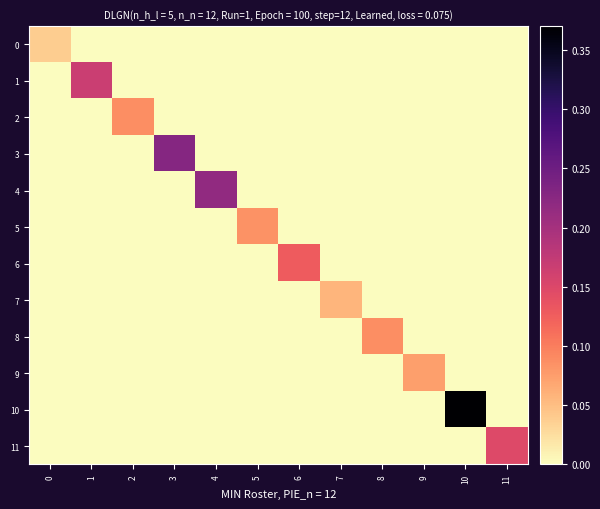

How many distinct data groups are displayed?

12